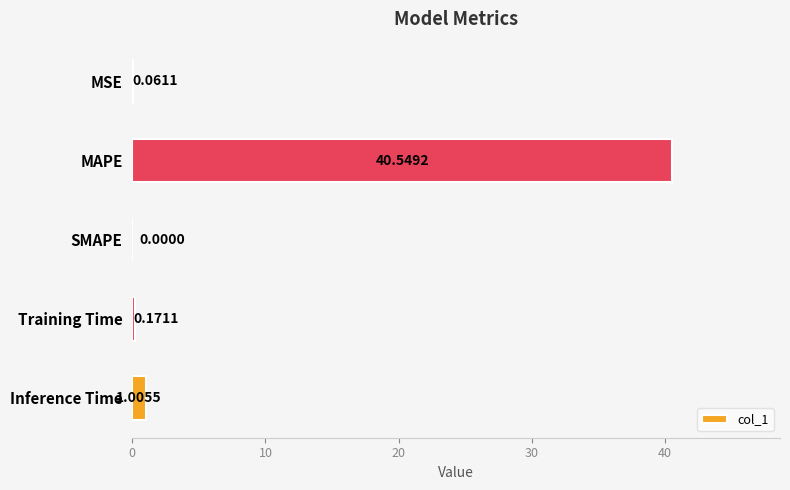

What is the change in value from SMAPE to Inference Time?

+1.0